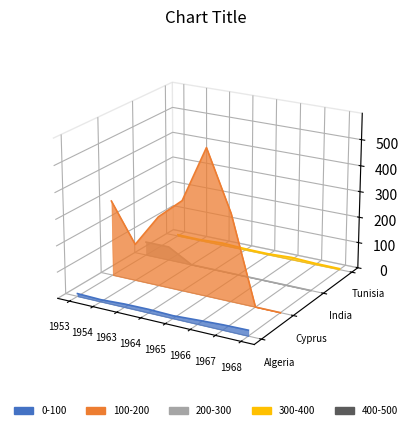

True or false: Tunisia has more than 0 interior local peaks.

False